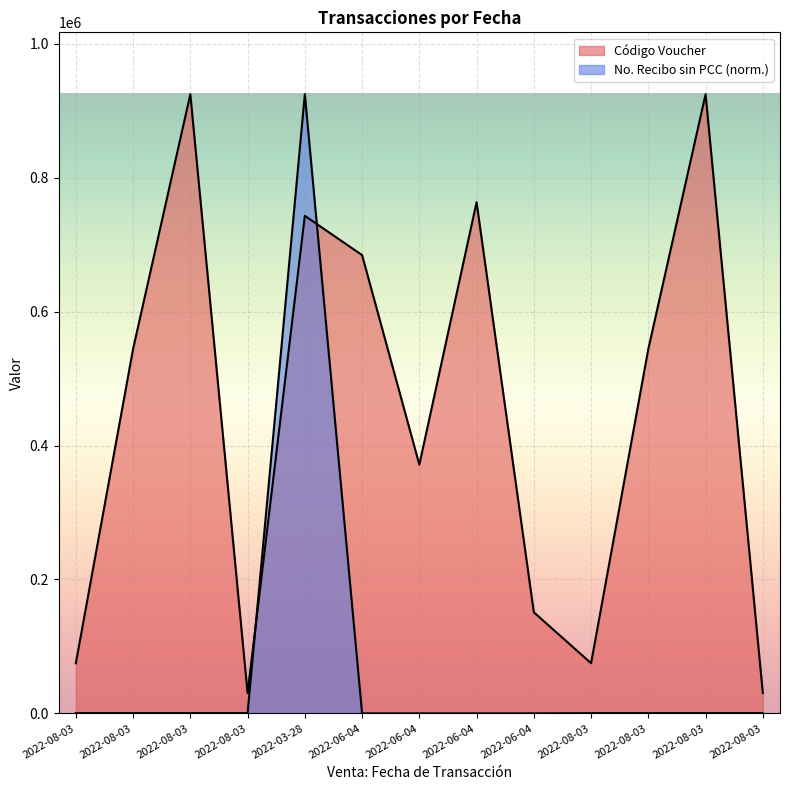

True or false: Código Voucher has a value of 968517.2 at 2022-08-03.

False